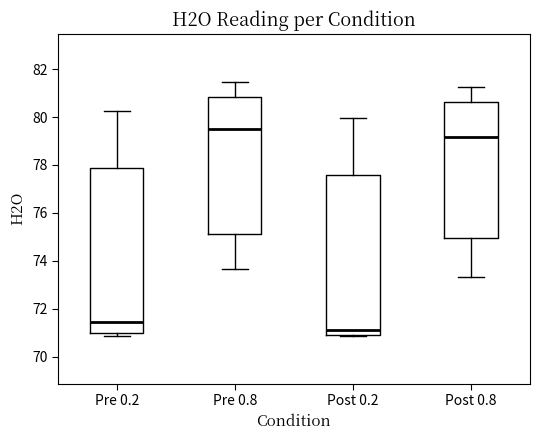

Reading left to right, read every box against the y-axis: the position of its median line, the range the box covers, and the ends of its whiskers. The values are not printed on the chart, so give them approximately, as read against the axis.

Pre 0.2: median 71.4, box 71.0 to 77.8, whiskers 70.8 to 80.2
Pre 0.8: median 79.6, box 75.2 to 80.8, whiskers 73.6 to 81.4
Post 0.2: median 71.2, box 70.8 to 77.6, whiskers 70.8 to 80.0
Post 0.8: median 79.2, box 75.0 to 80.6, whiskers 73.4 to 81.2